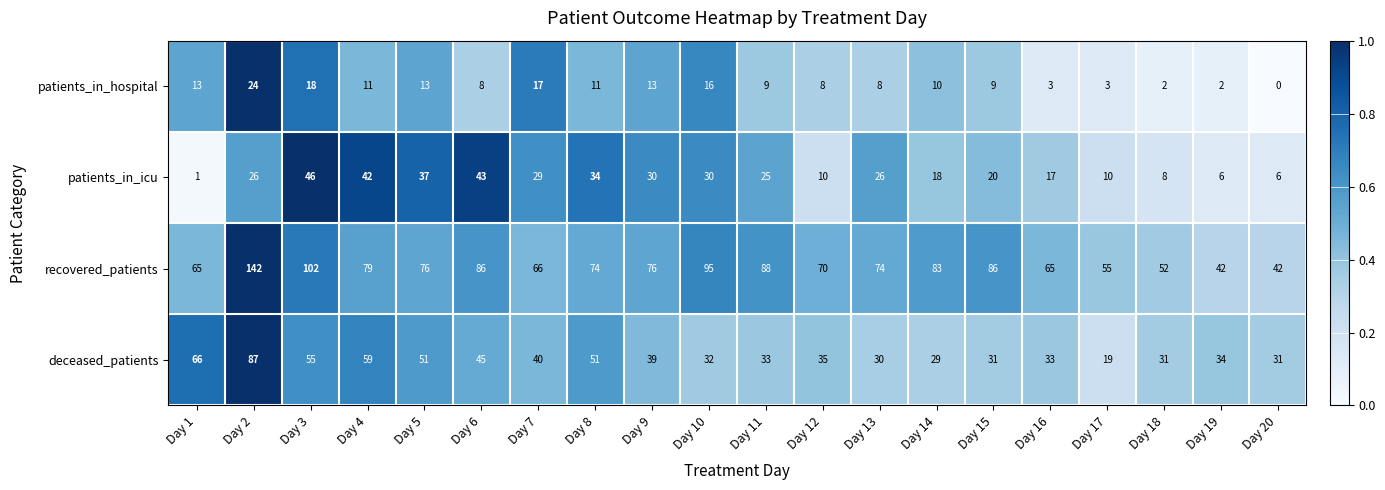

True or false: patients_in_hospital has a value of 15 at Day 14.

False